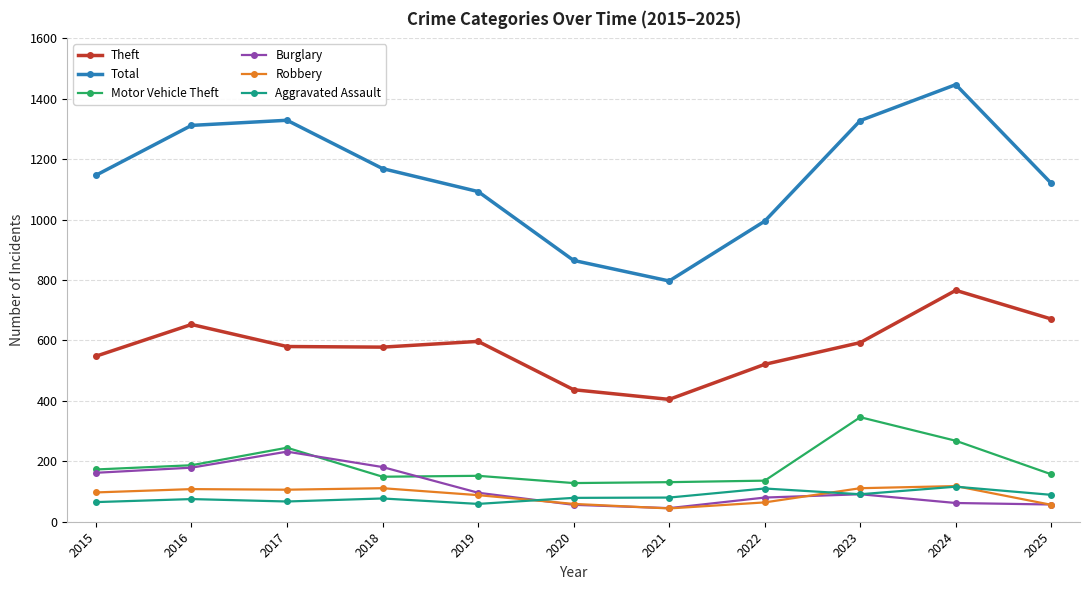

What is the difference between the maximum and minimum values in the Total series?

650